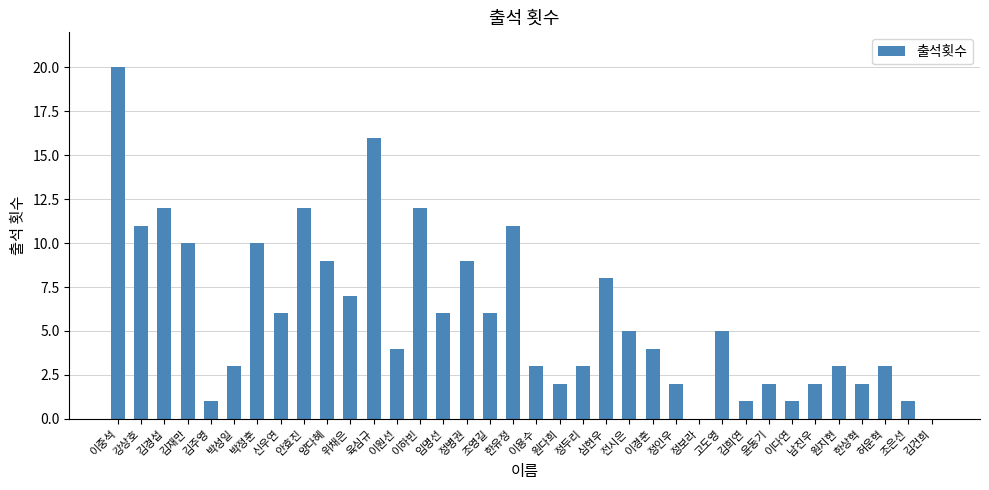

Which label corresponds to the largest value in the chart?

이중석